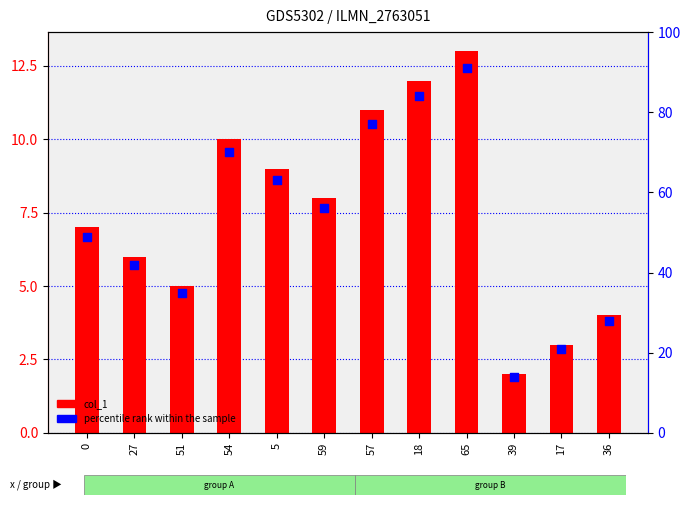

At how many categories does at least one series exceed 15?

11